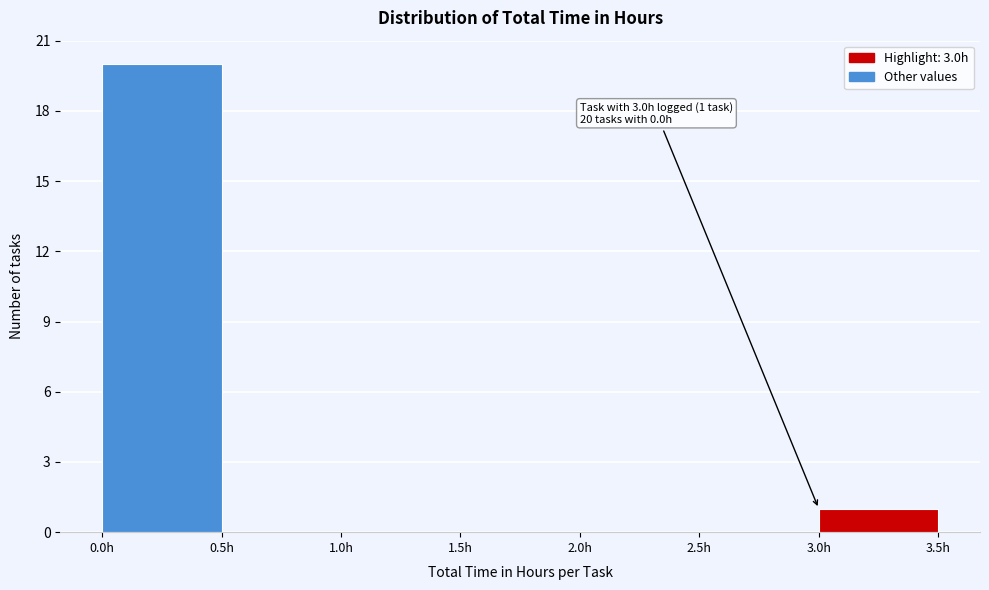

Over which range of the x-axis is the bar tallest?

0.0 to 0.5